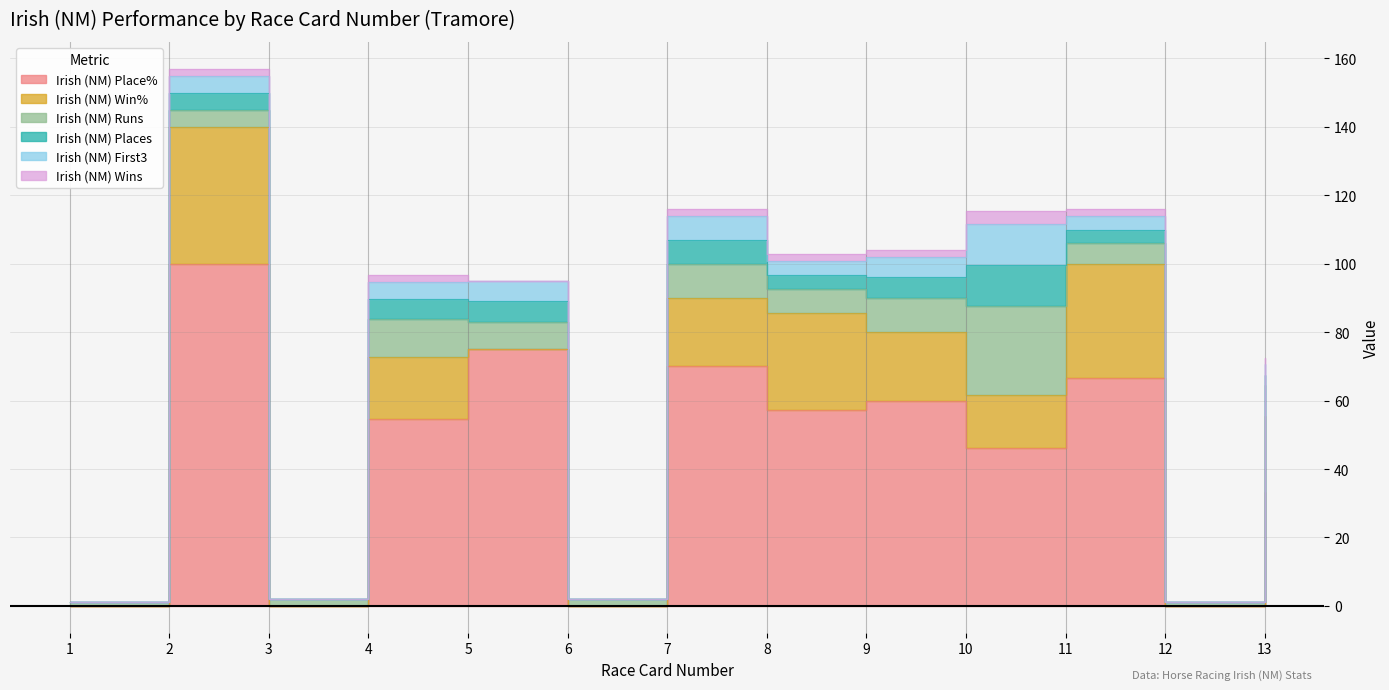

How many series are shown in this chart?

6